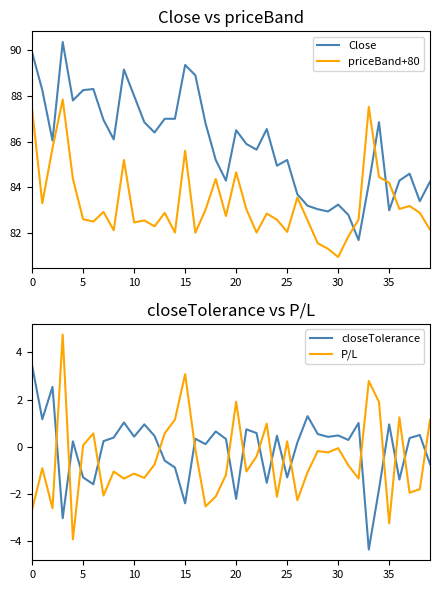

True or false: closeTolerance and Close intersect in this chart.

False